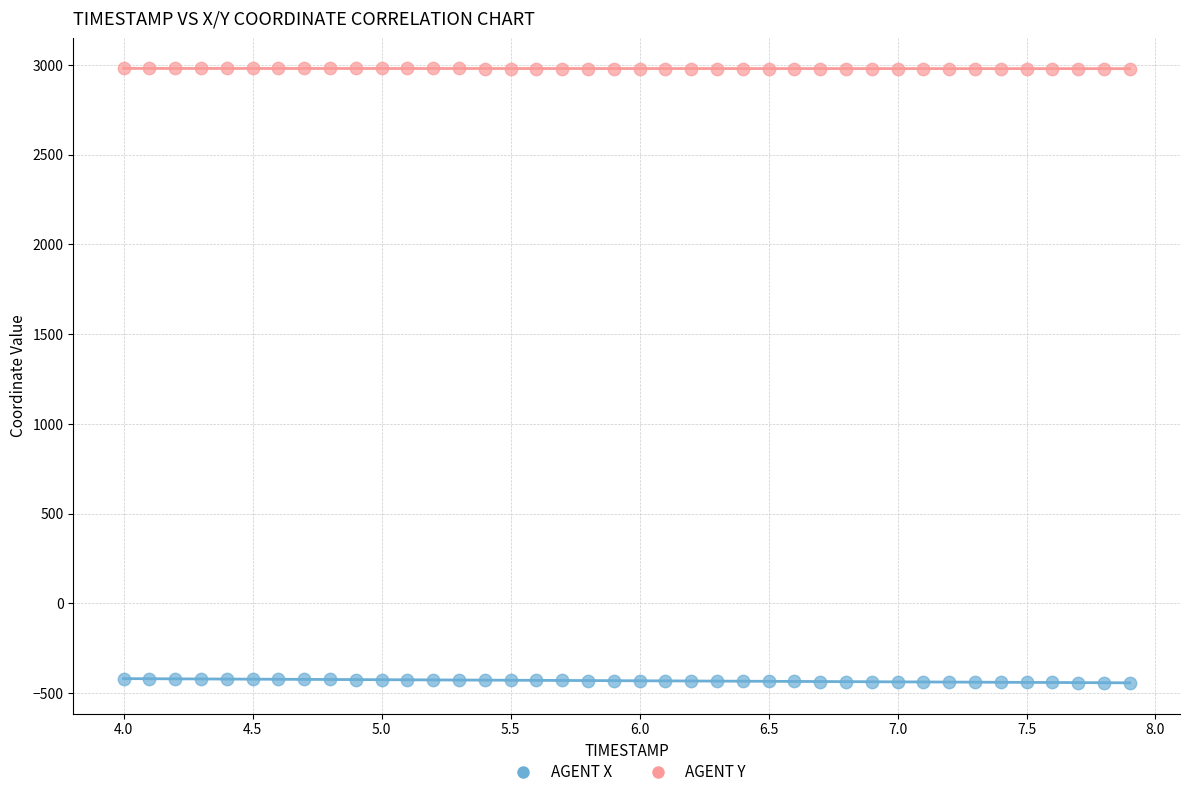

Across all data points, what is the range of Y values (max minus min)?

3423.8